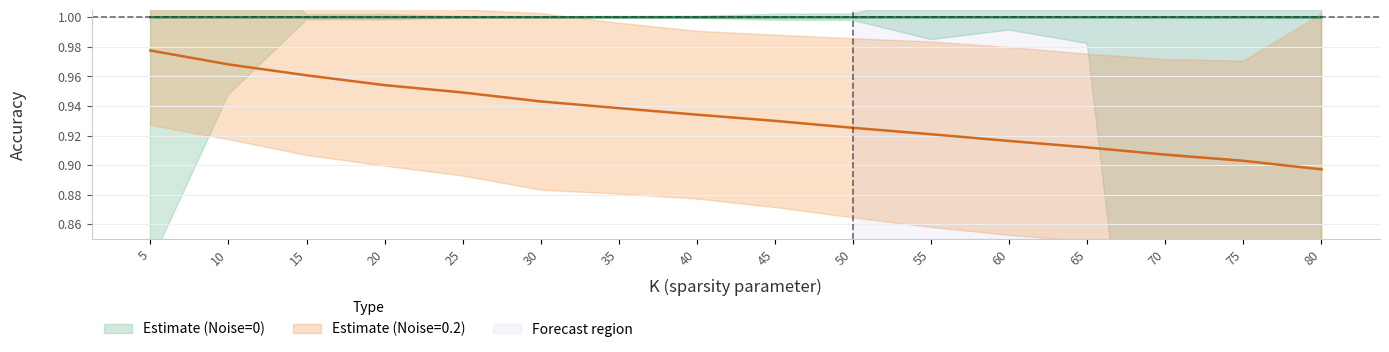

List the labels in order of Acc_no_noise value, smallest first.

80, 75, 70, 5, 65, 10, 60, 55, 50, 45, 40, 35, 15, 20, 30, 25